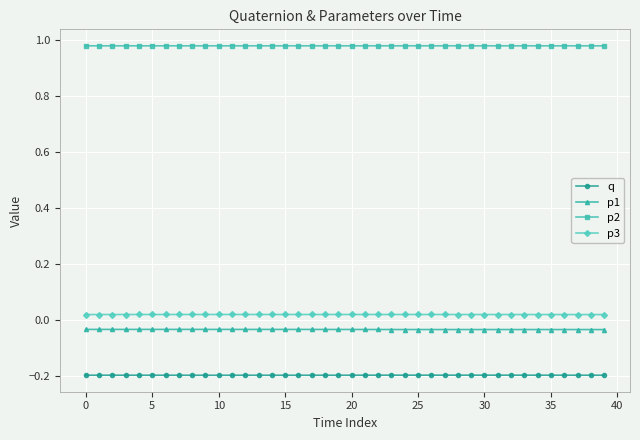

What is the sum of all p1 values?

-1.4